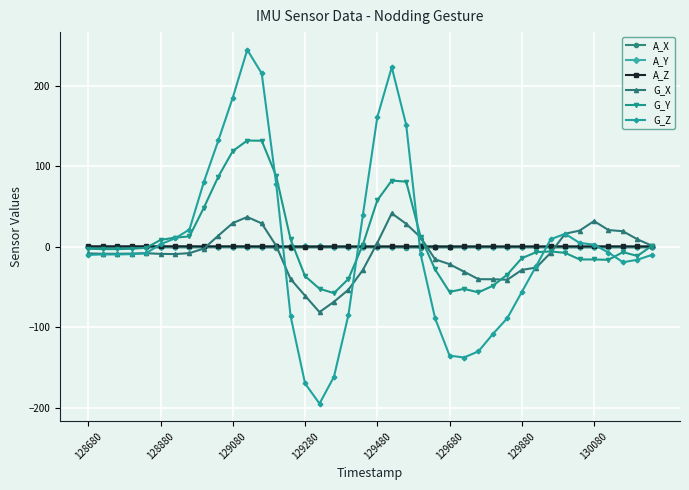

Which series has the largest range (max minus min)?

G_Z